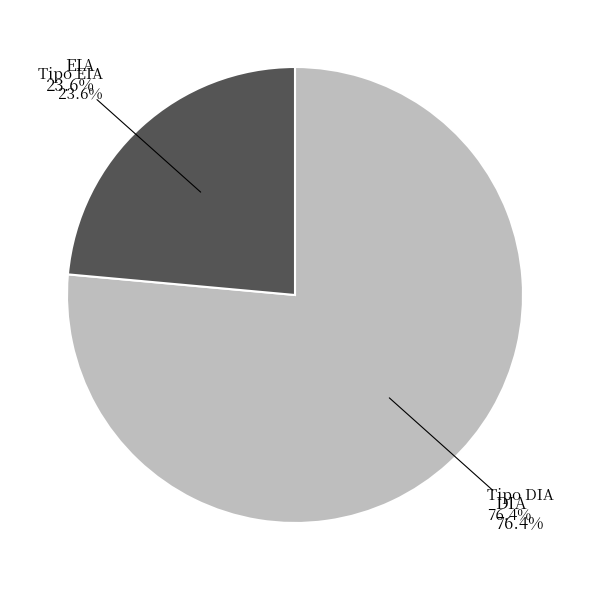

Is it true that EIA is 13% of the pie?

False